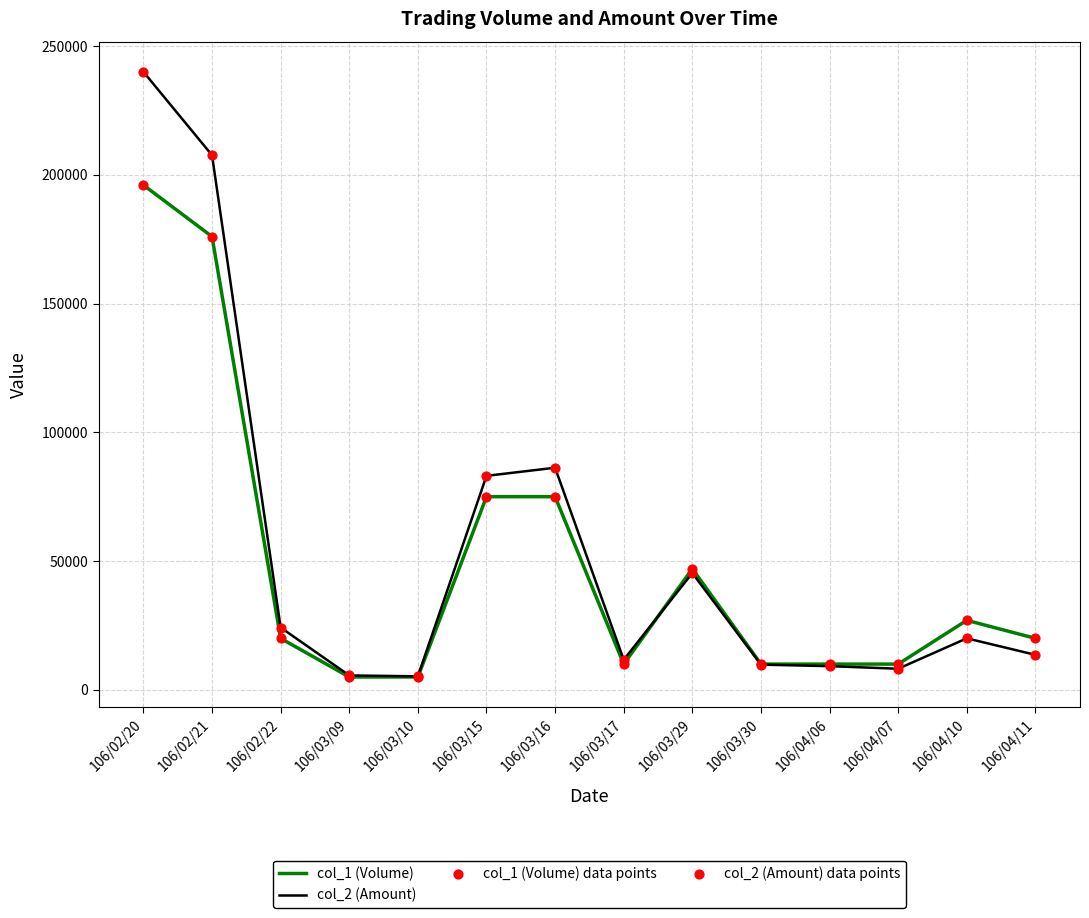

What is the total value across all series at 106/04/11?

33600